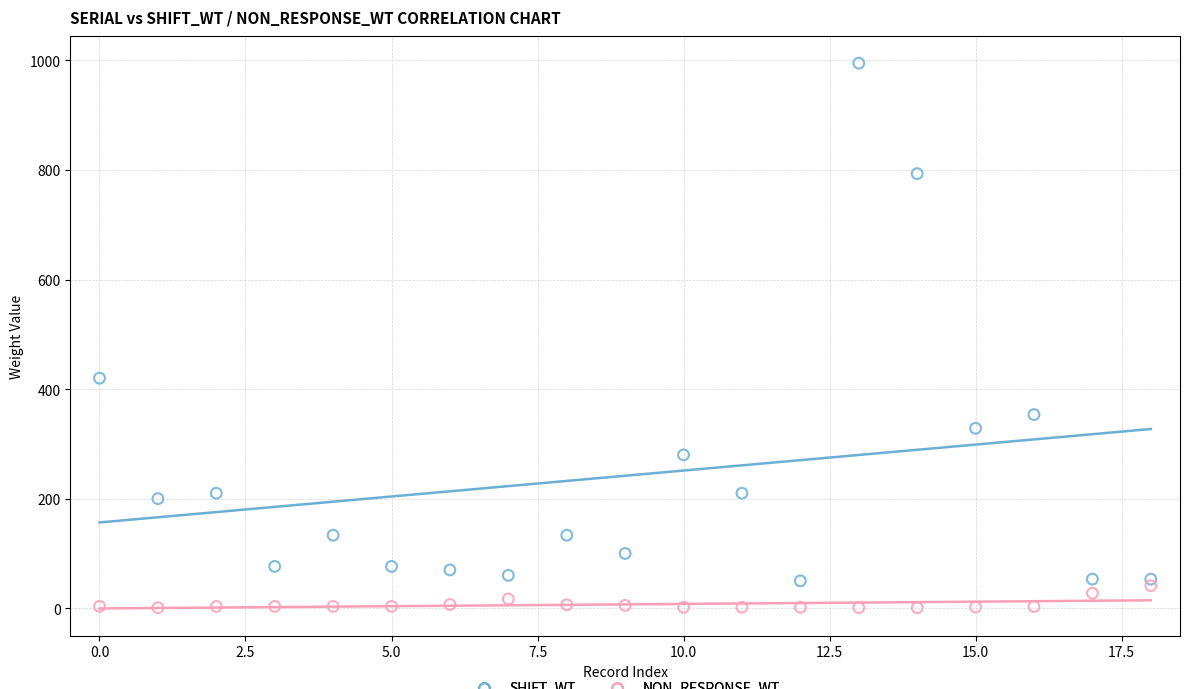

Which series reaches the maximum Y coordinate?

SHIFT_WT